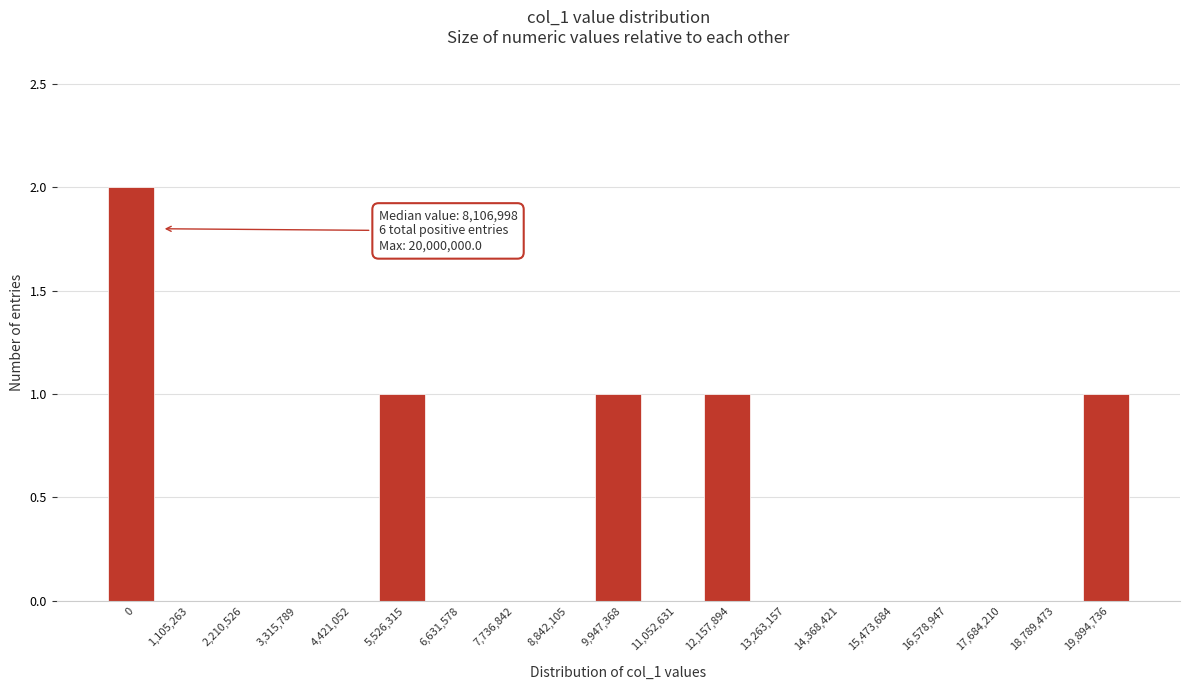

Reading left to right, extract all data points from this chart.

0=2	1,105,263=0	2,210,526=0	3,315,789=0	4,421,052=0	5,526,315=1	6,631,578=0	7,736,842=0	8,842,105=0	9,947,368=1	11,052,631=0	12,157,894=1	13,263,157=0	14,368,421=0	15,473,684=0	16,578,947=0	17,684,210=0	18,789,473=0	19,894,736=1